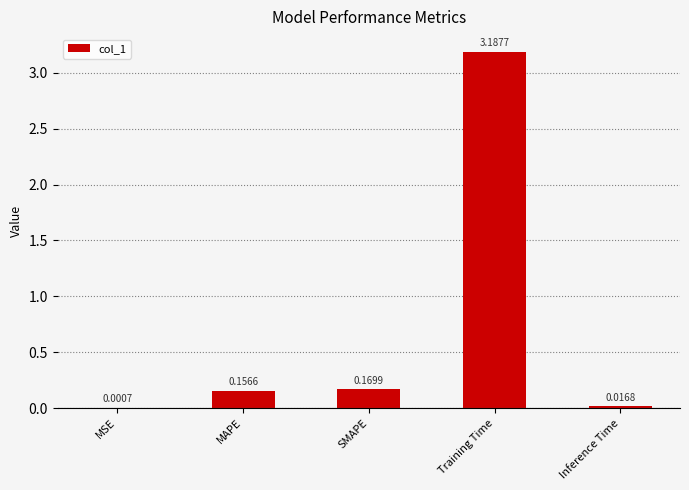

What is the sum of all values?

3.5